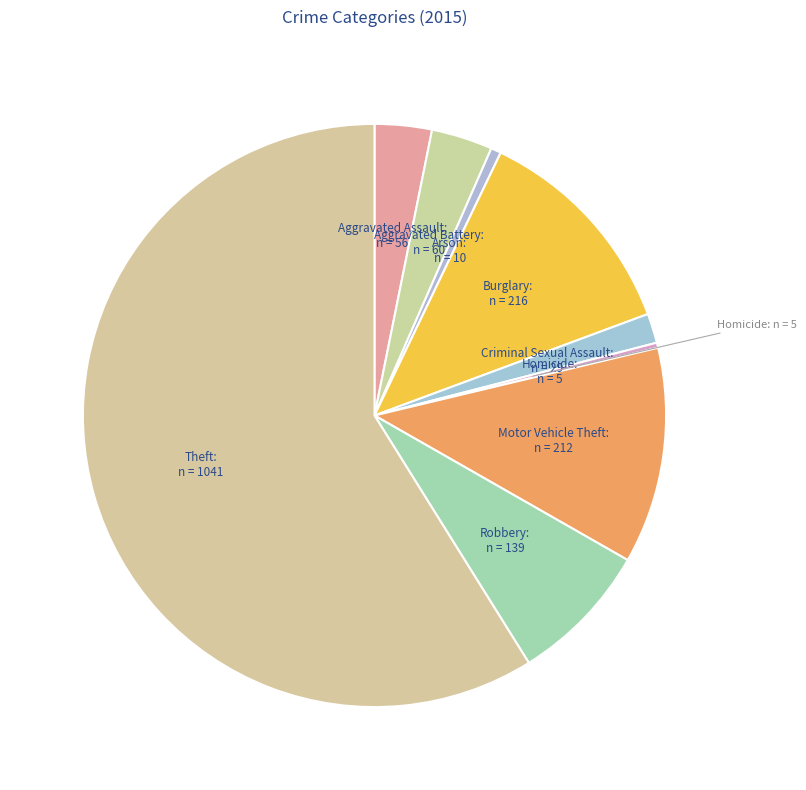

Which slice is the largest?

Theft